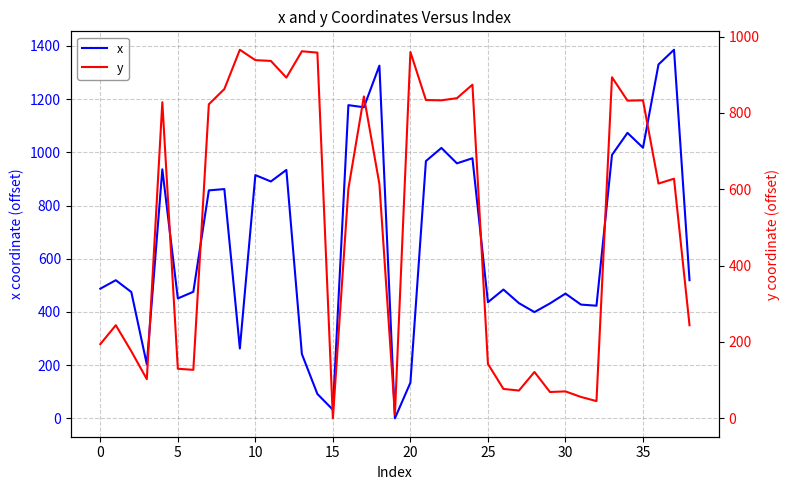

How many data points does each series have?

39